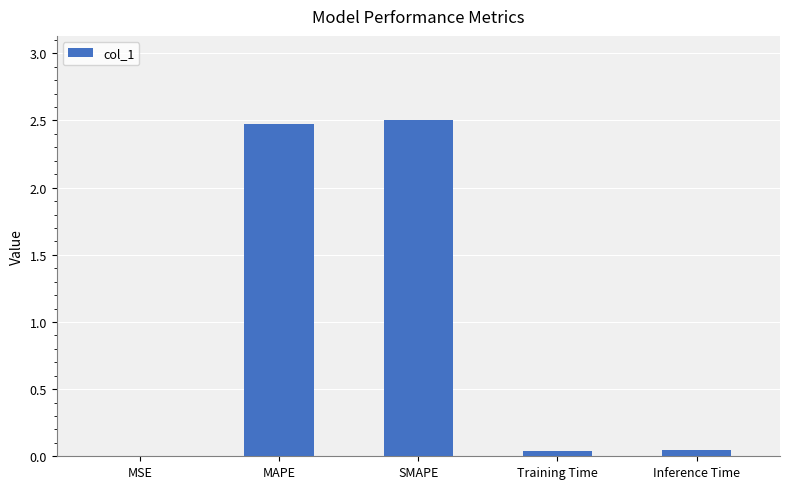

What is the sum of all values?

5.1